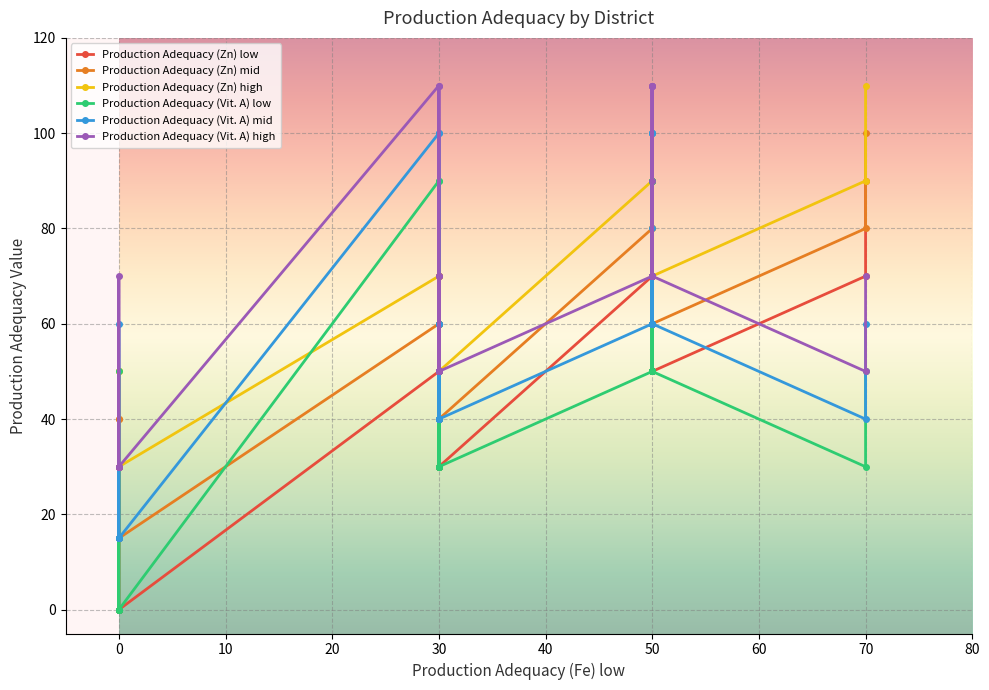

How many intersections are there between Production Adequacy (Vit. A) high and Production Adequacy (Zn) low?

3